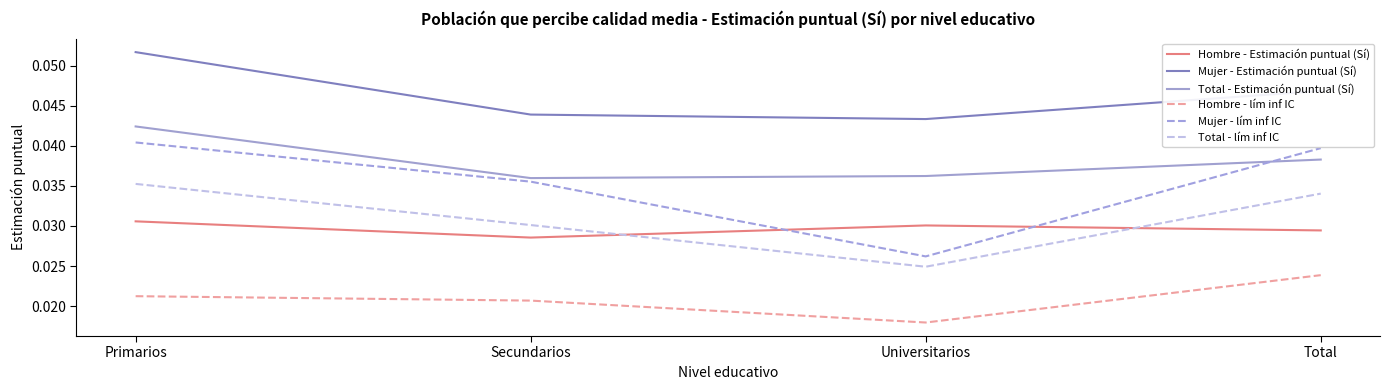

Is the value of Hombre - lím inf IC at Primarios greater than the value of Total - Estimación puntual (Sí) at Total?

No